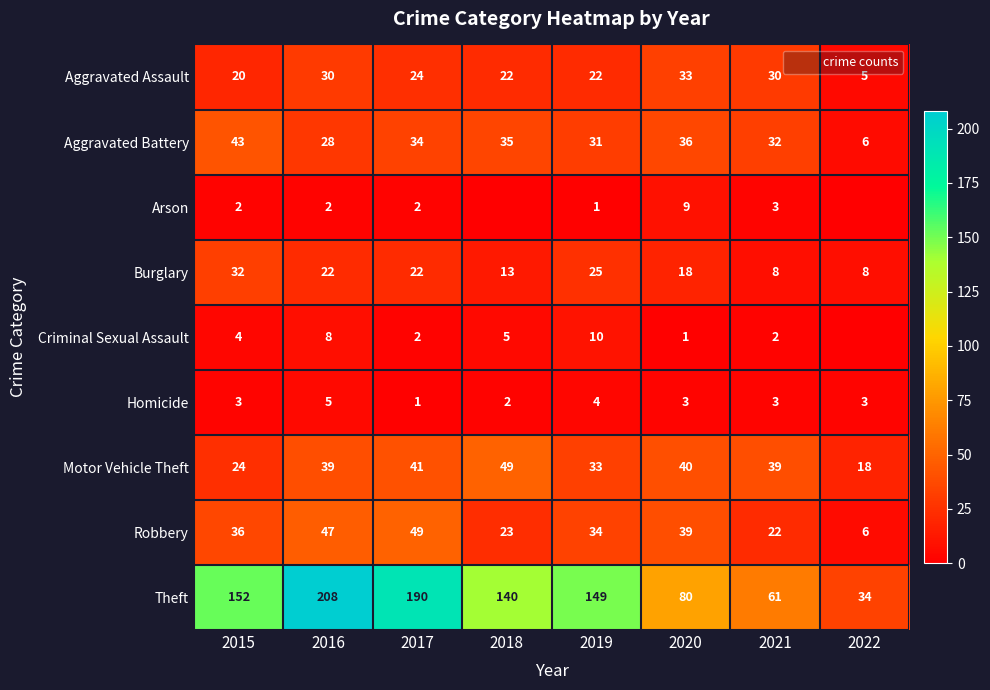

At which category is the sum across all series the highest?

2016